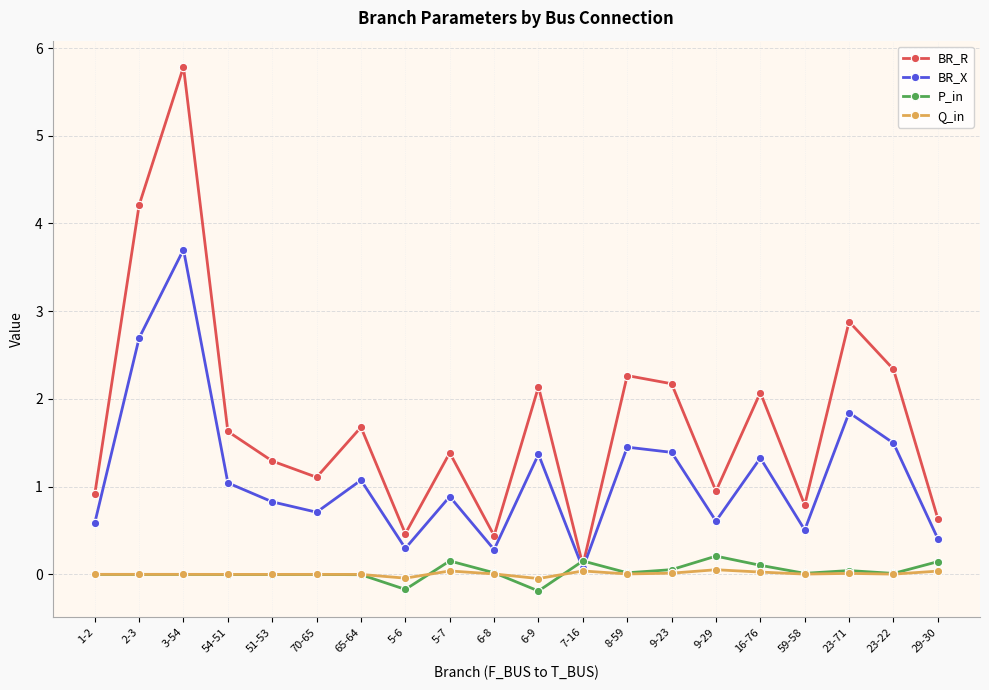

The BR_X series shows 0.3 at 5-6. True or false?

True